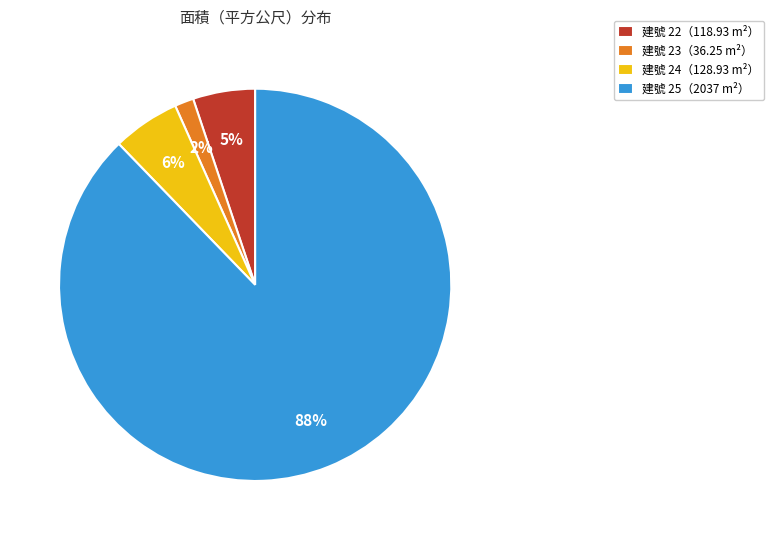

Which slice is the smallest?

建號 23（36.25 m²）